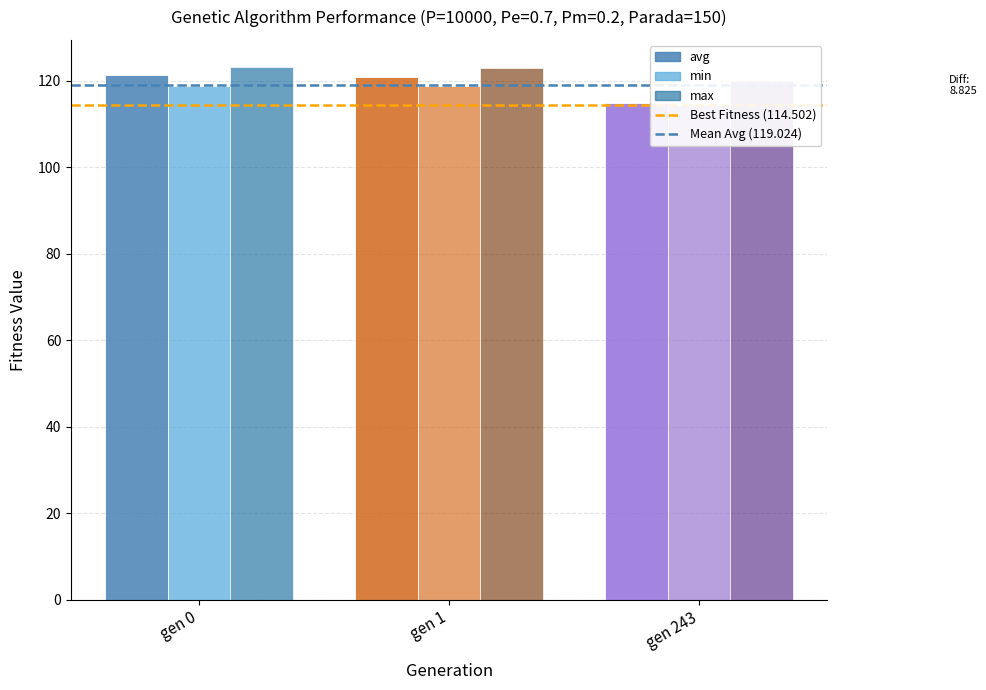

What are all the series names shown in the legend?

avg, min, max